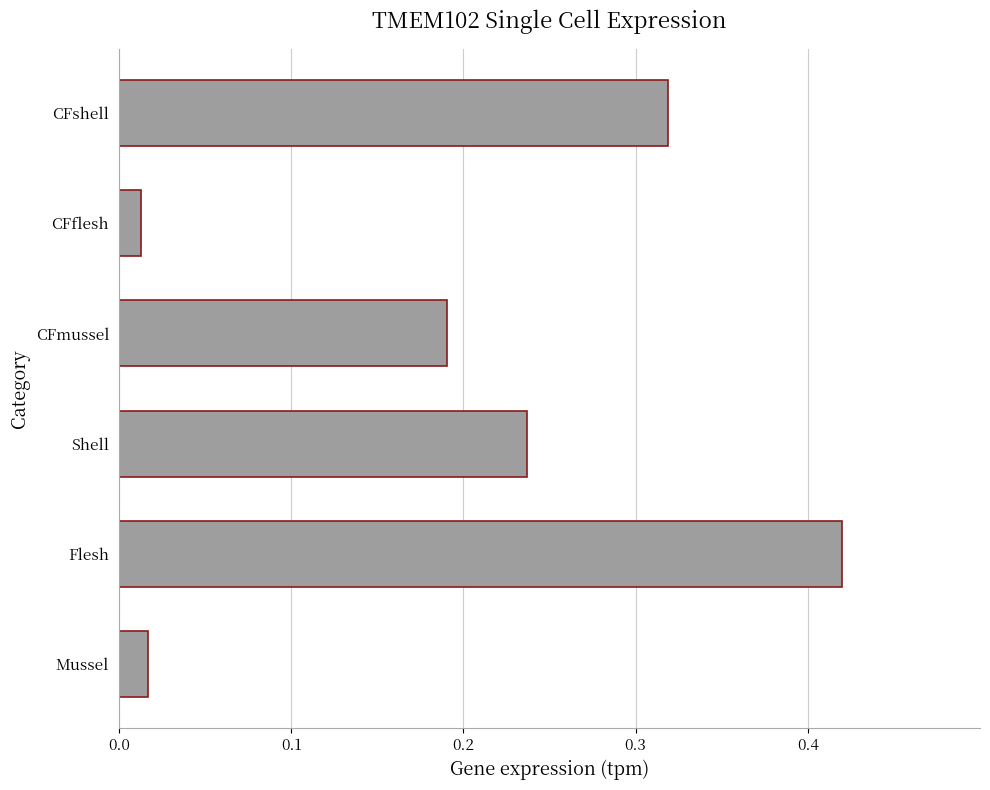

What is the sum of all values?

1.2